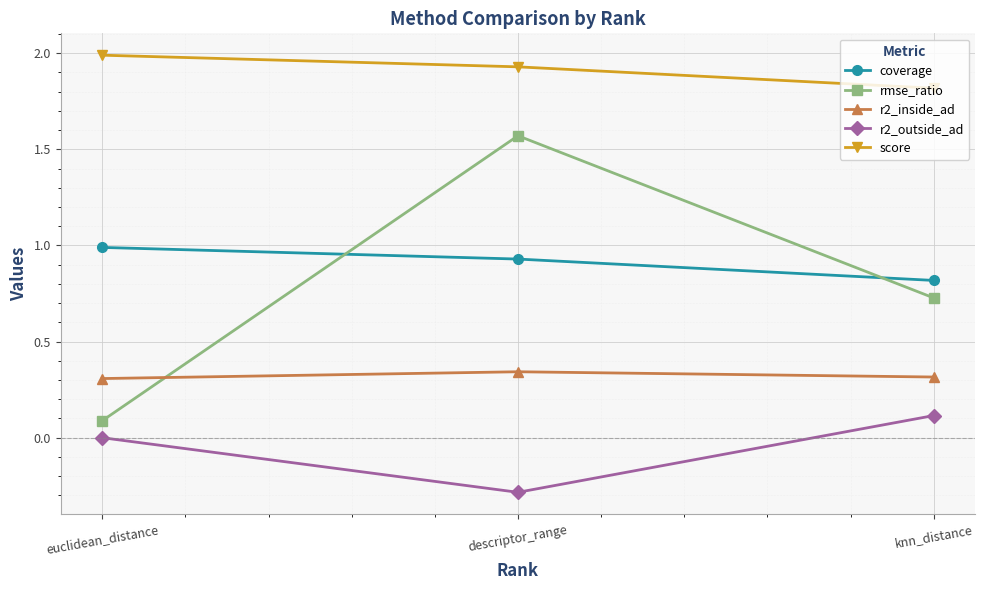

List the series in order of their peak value, highest first.

score, rmse_ratio, coverage, r2_inside_ad, r2_outside_ad